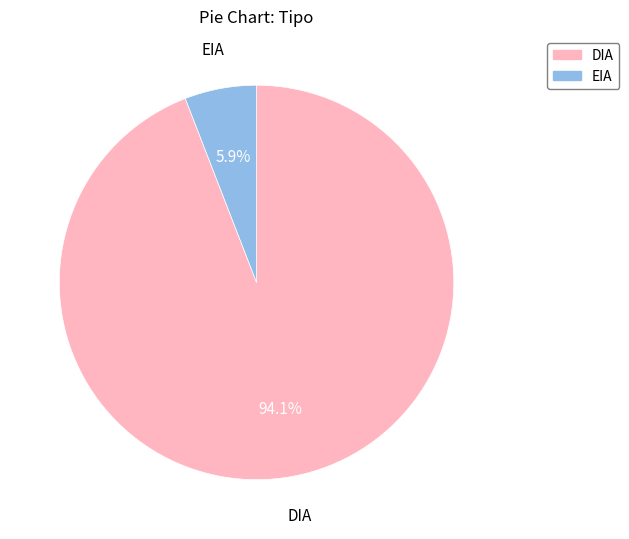

Is EIA the majority of the pie?

No